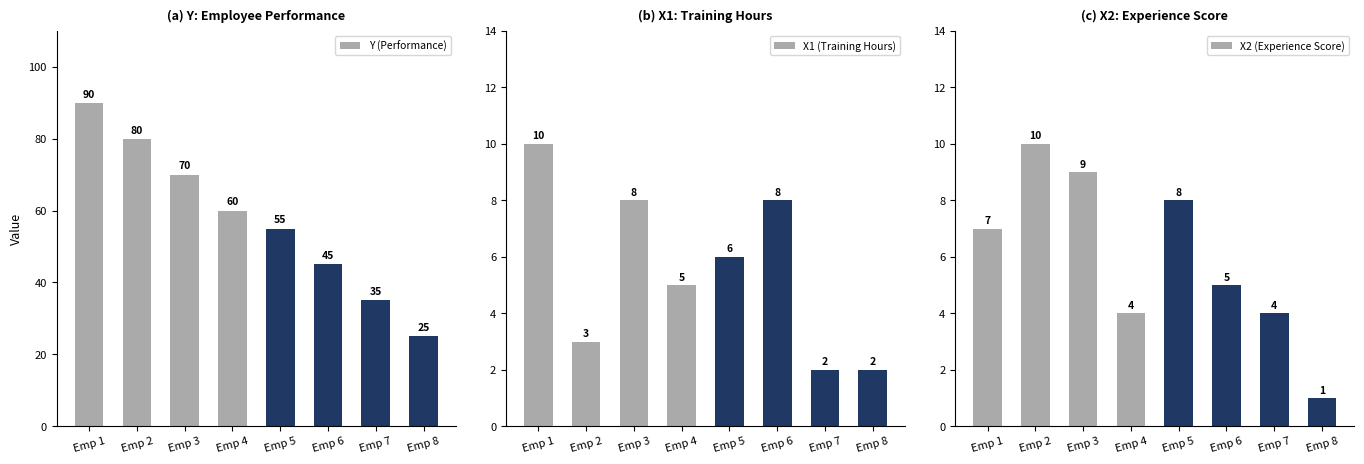

What is the value of the X2 (Experience Score) bar at the 8th from the left?

1